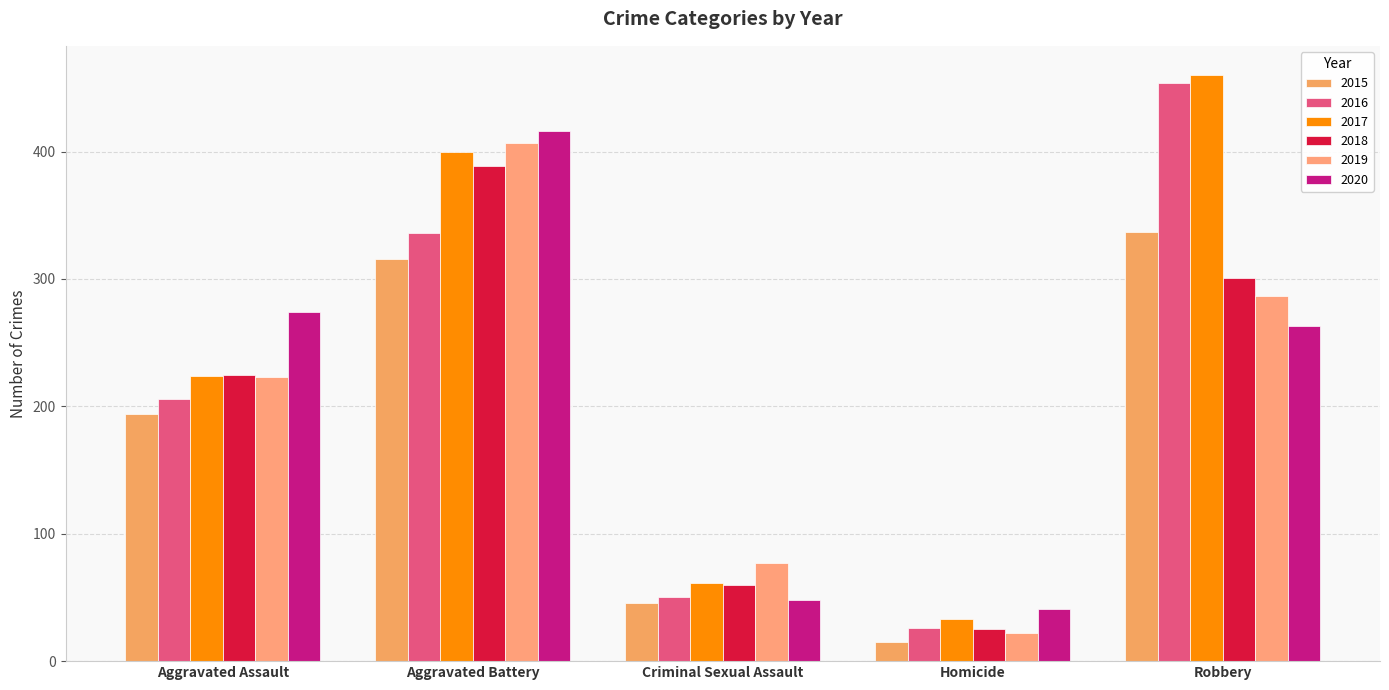

What is the label of the 3rd bar from the left?

Criminal Sexual Assault